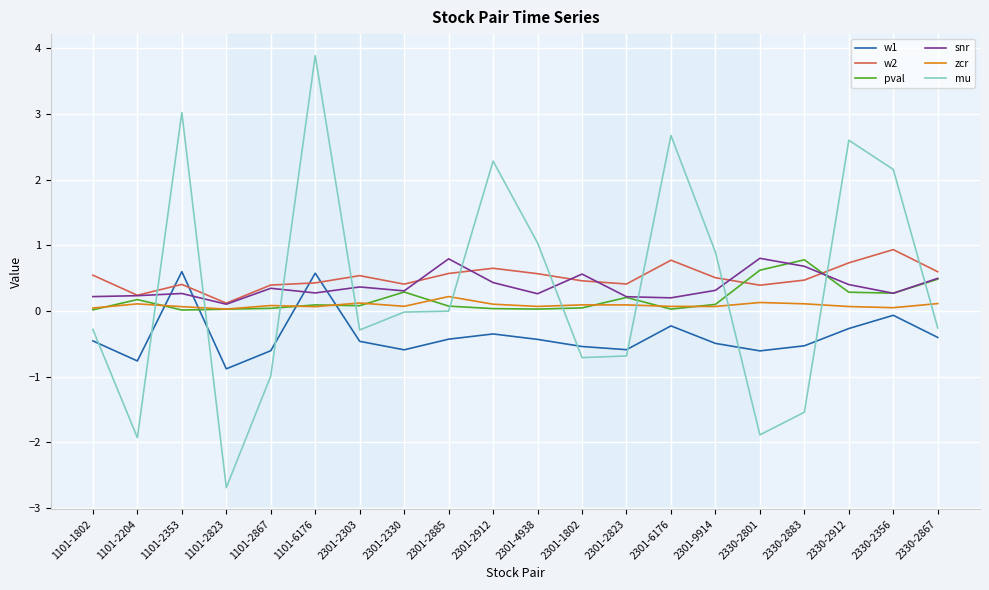

How many lines are shown in the chart?

6